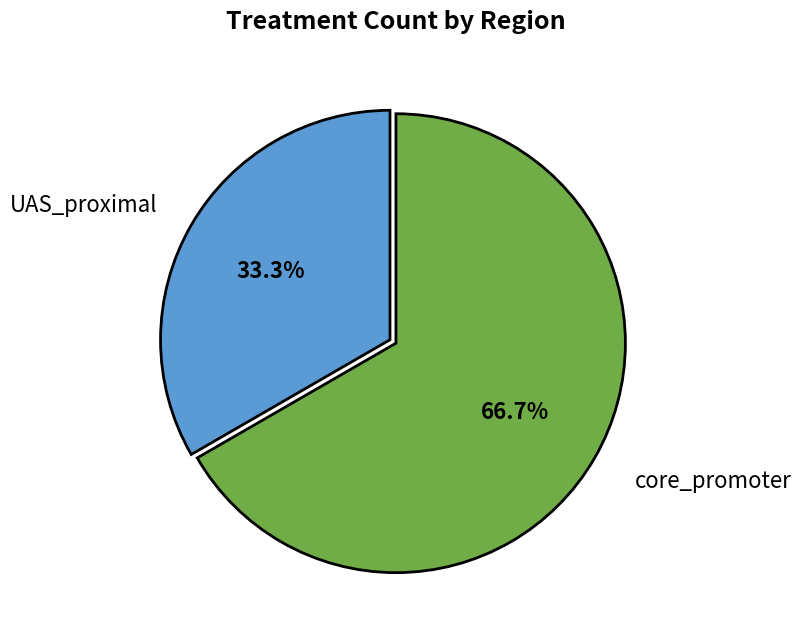

Is there a majority slice in this chart?

Yes